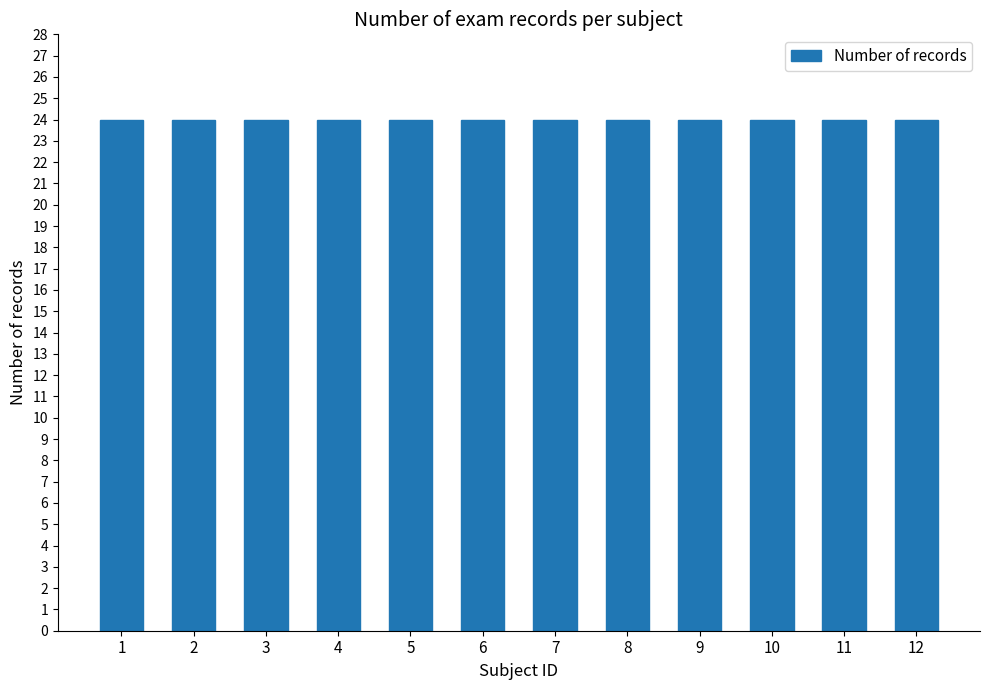

Rank the categories by value from highest to lowest.

8, 6, 4, 12, 10, 2, 7, 5, 9, 1, 11, 3